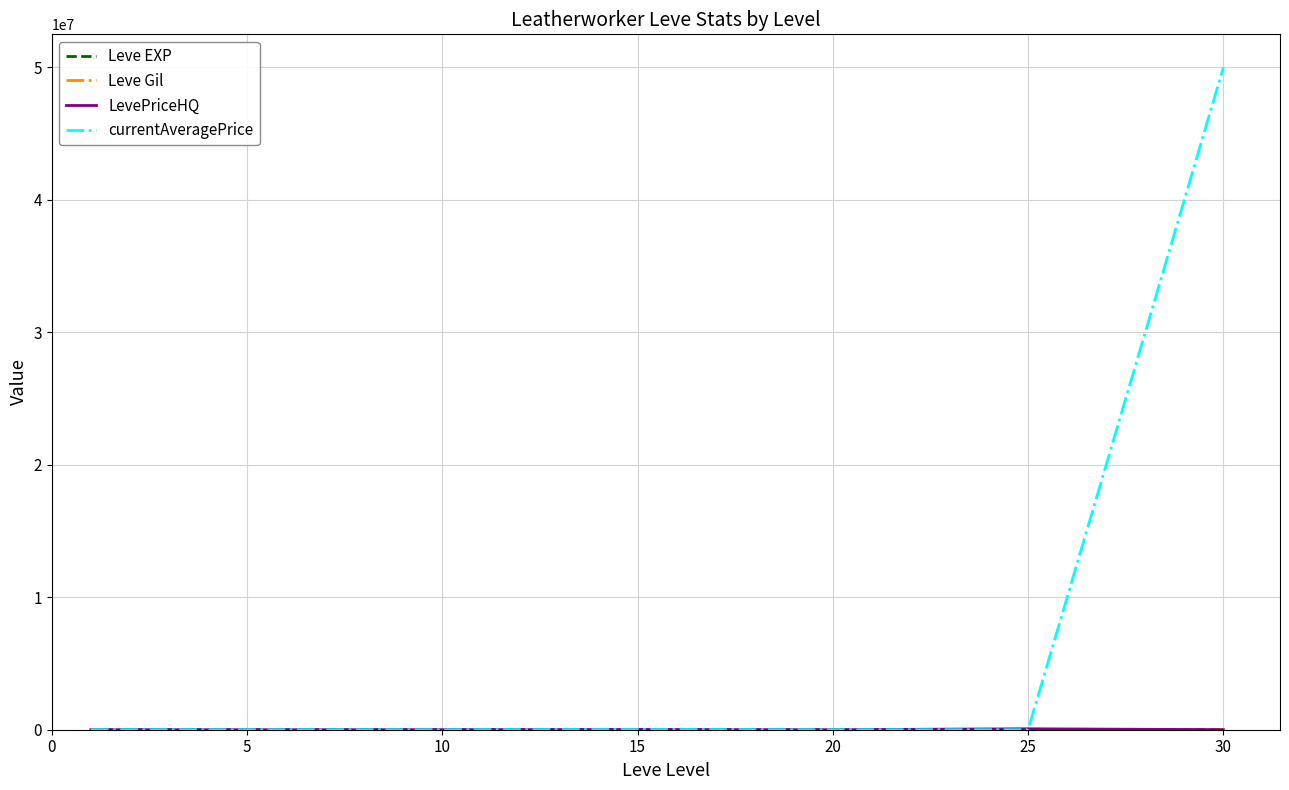

Which series has the largest range (max minus min)?

currentAveragePrice